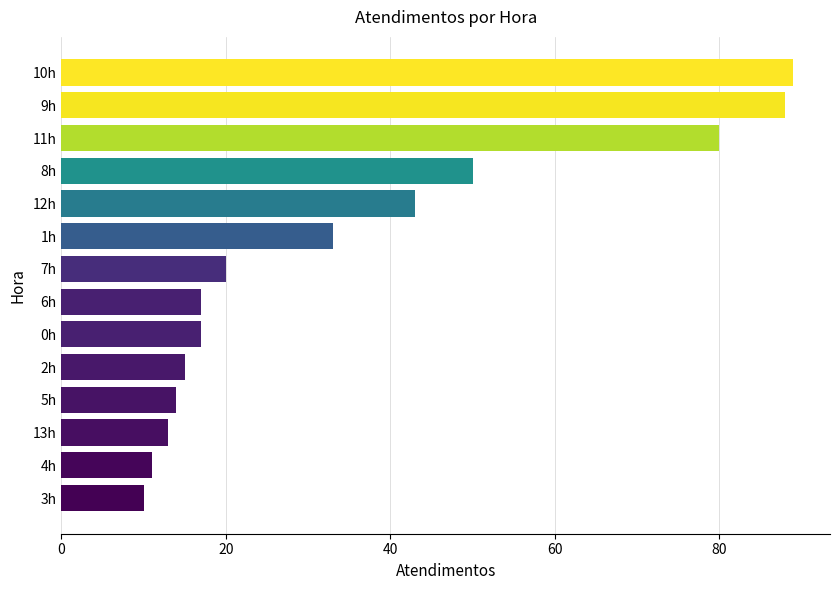

What value does the data have at 3h?

10